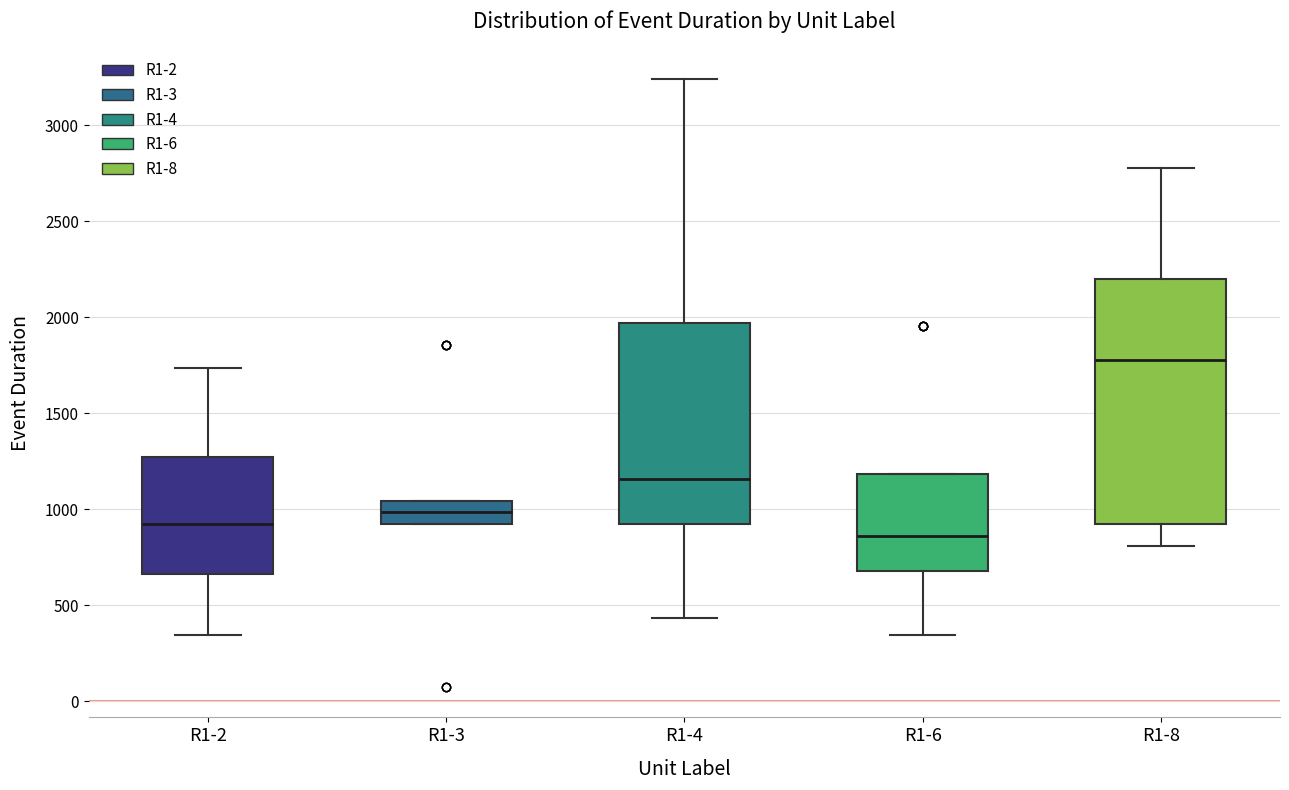

Comparing the boxes themselves (not the whiskers), which one is the tallest?

R1-8